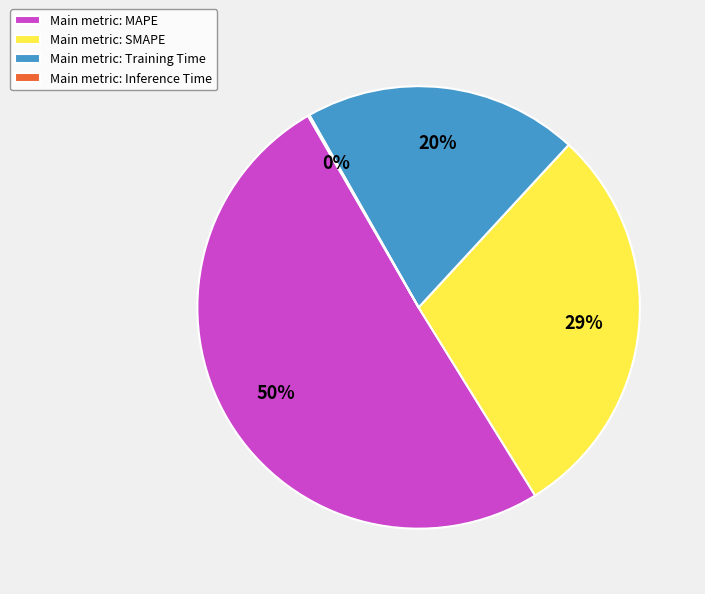

To the nearest percent, what is the average slice percentage?

25%